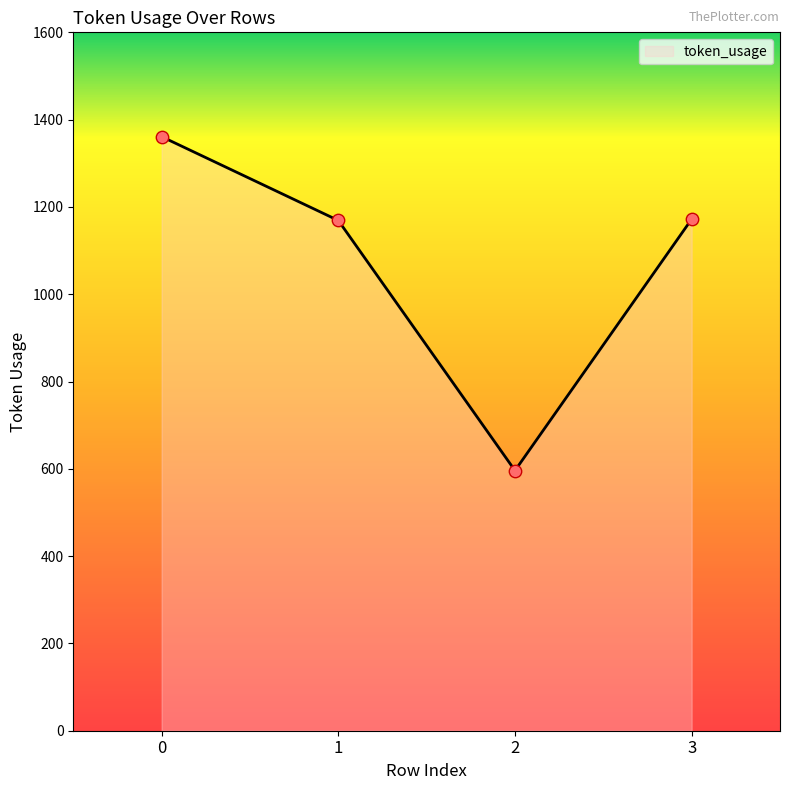

Approximately how many times larger is the value at 2 compared to 1?

0.5